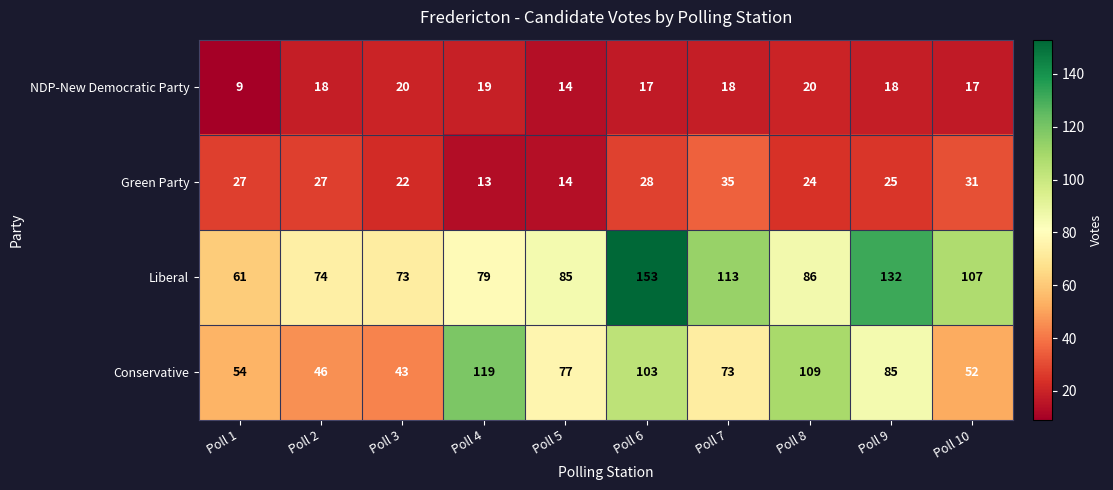

At which label does Liberal first exceed 86?

Poll 6